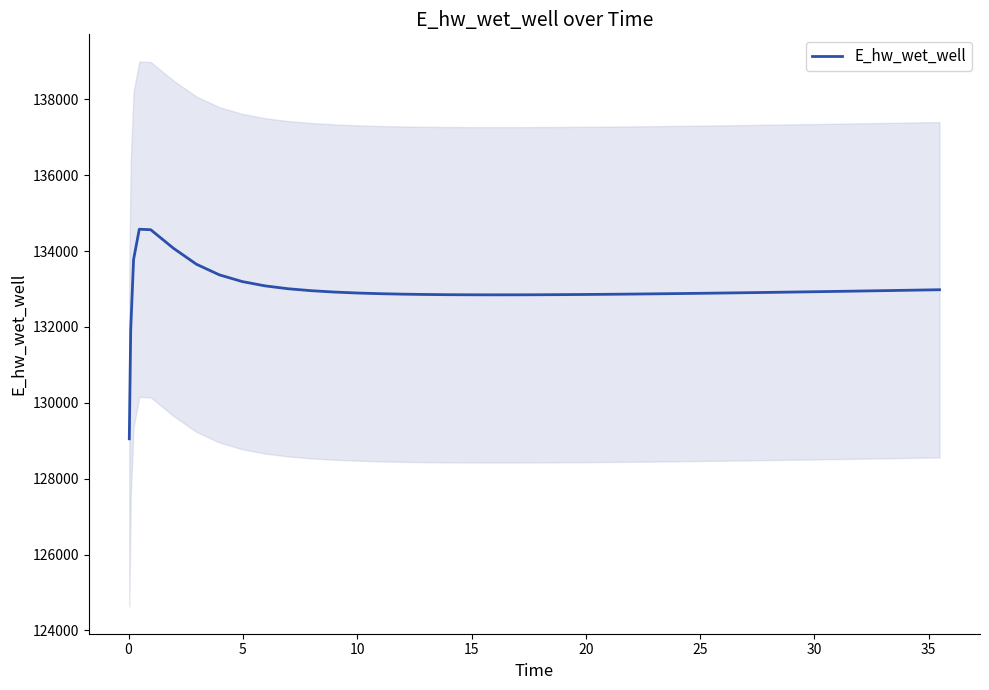

True or false: there are more than 2 points higher than both neighbors.

False